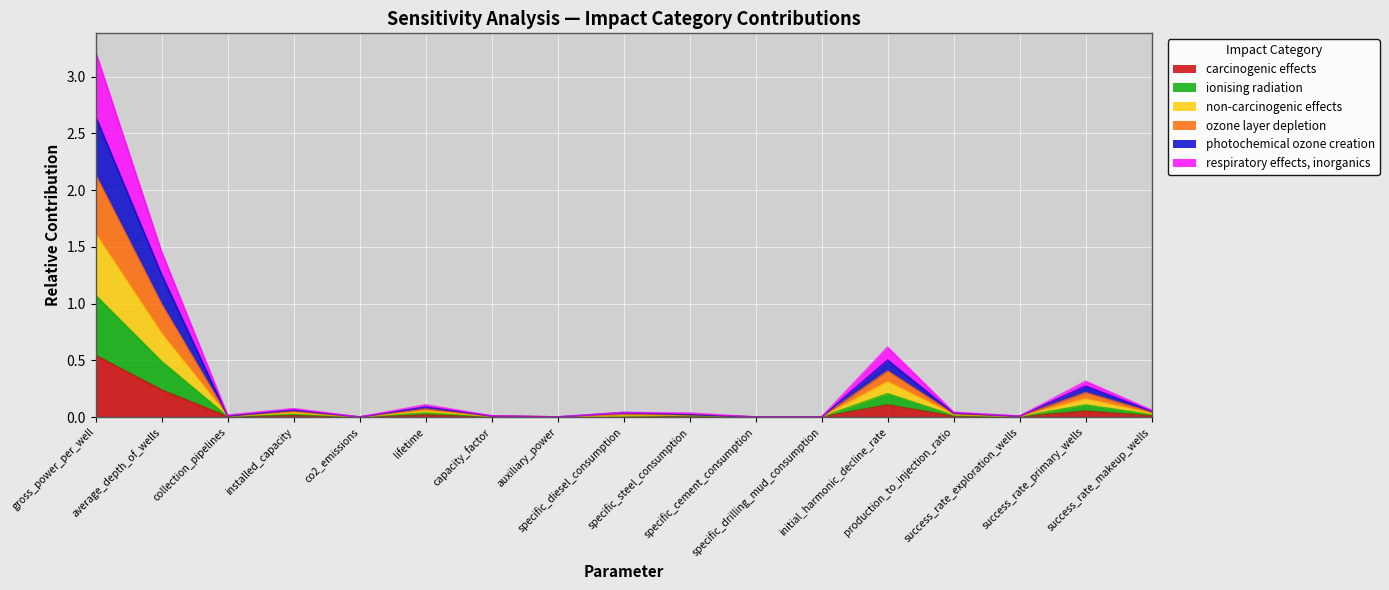

What are all the series names shown in the legend?

carcinogenic effects, ionising radiation, non-carcinogenic effects, ozone layer depletion, photochemical ozone creation, respiratory effects, inorganics